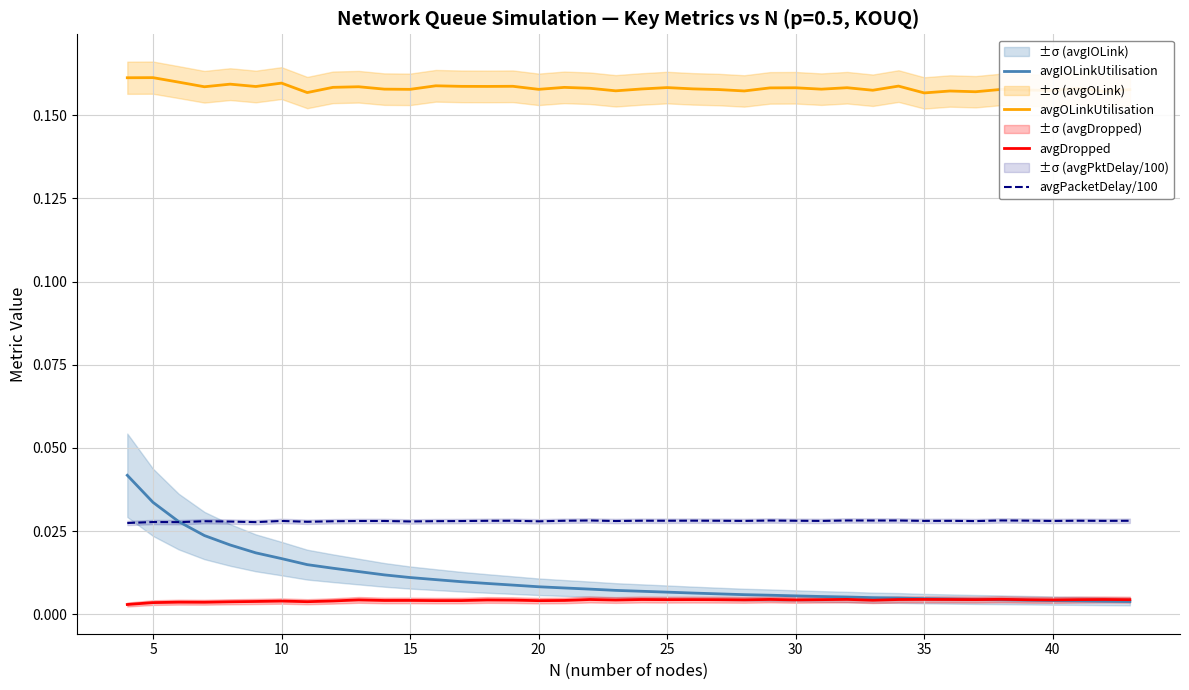

True or false: avgPacketDelay/100 and avgOLinkUtilisation intersect in this chart.

False